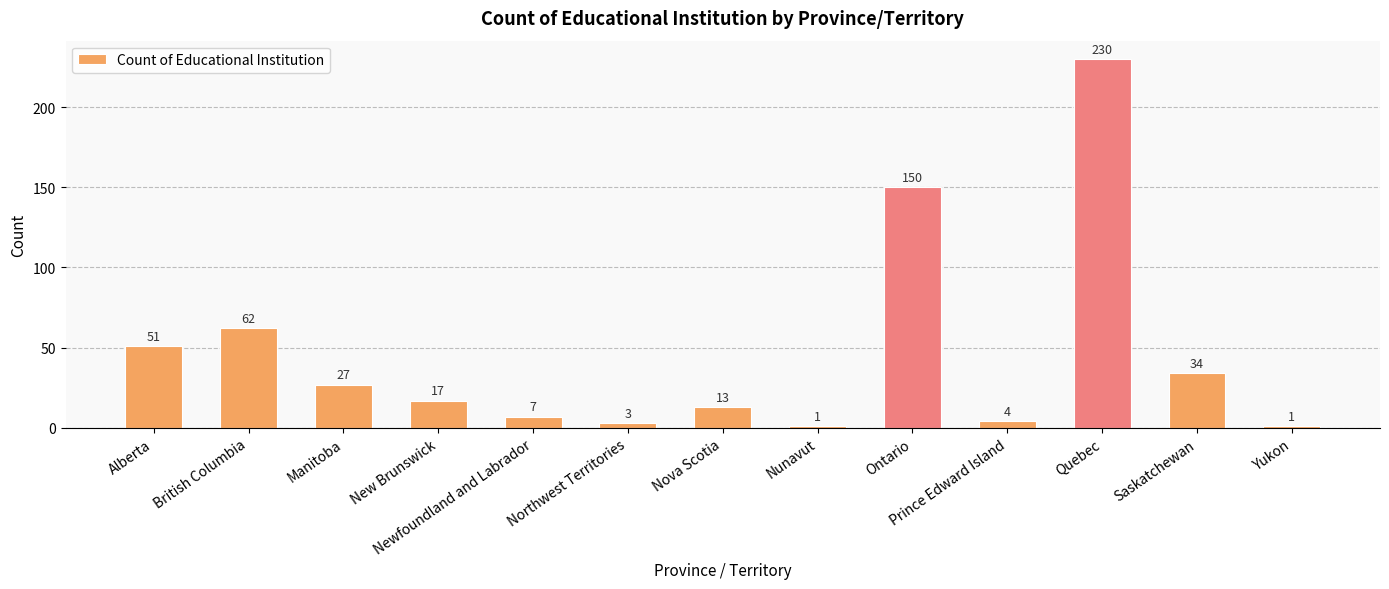

What is the label of the 8th bar from the right?

Northwest Territories